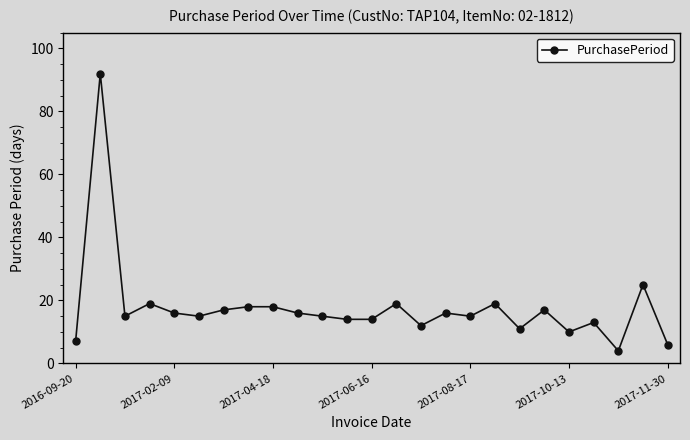

What is the greatest value displayed?

92